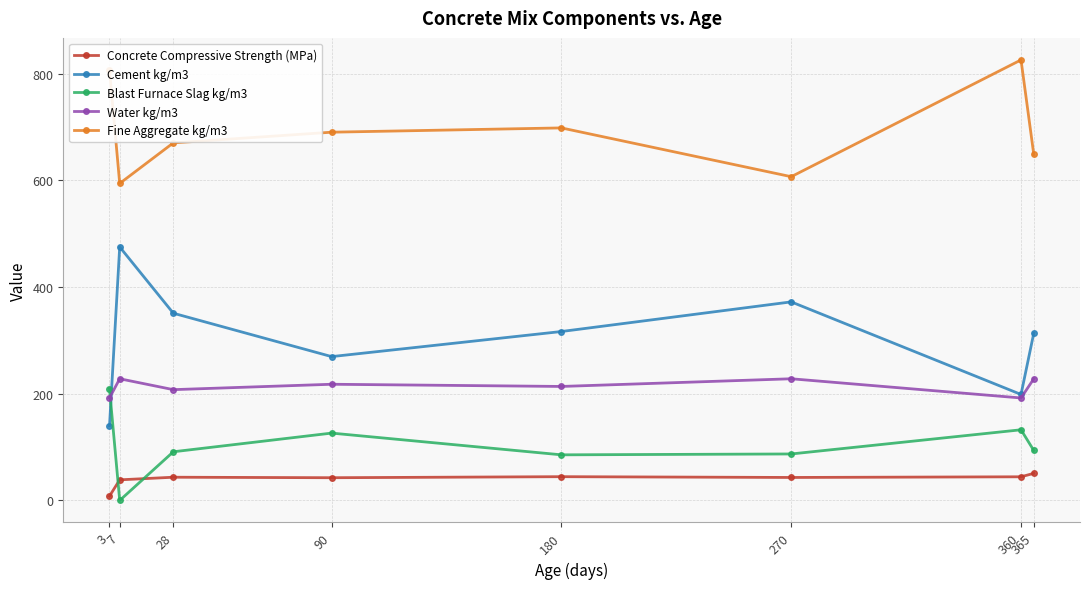

What is the sum of all Water kg/m3 values?

1706.9